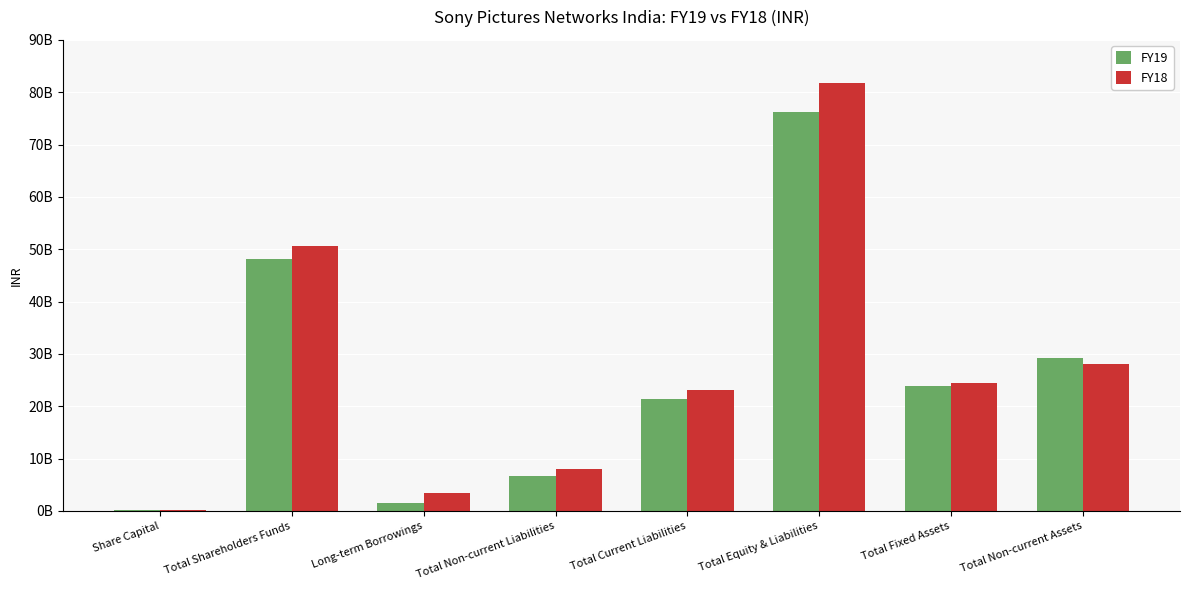

Where does the FY18 series first go above 24369790000?

Total Shareholders Funds